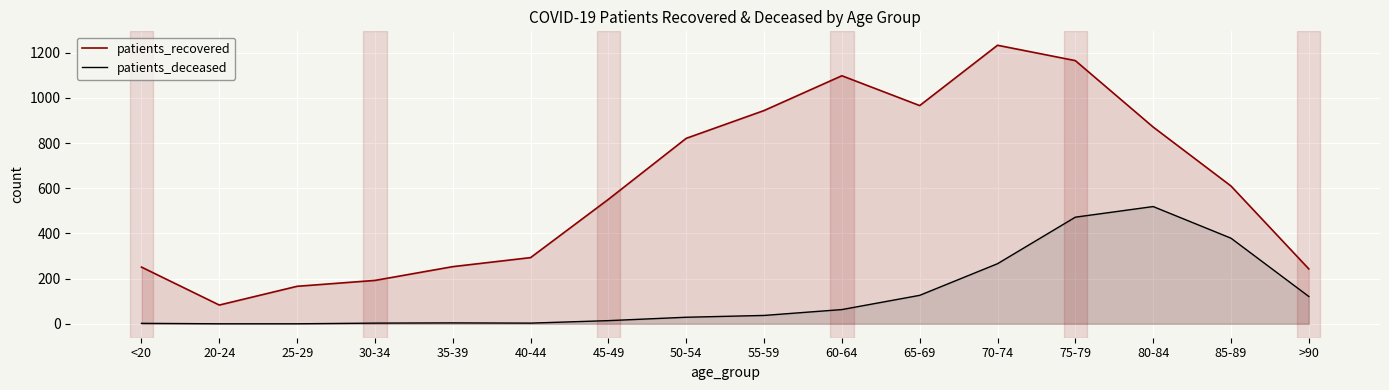

Does the chart display data point markers on the line(s)?

No